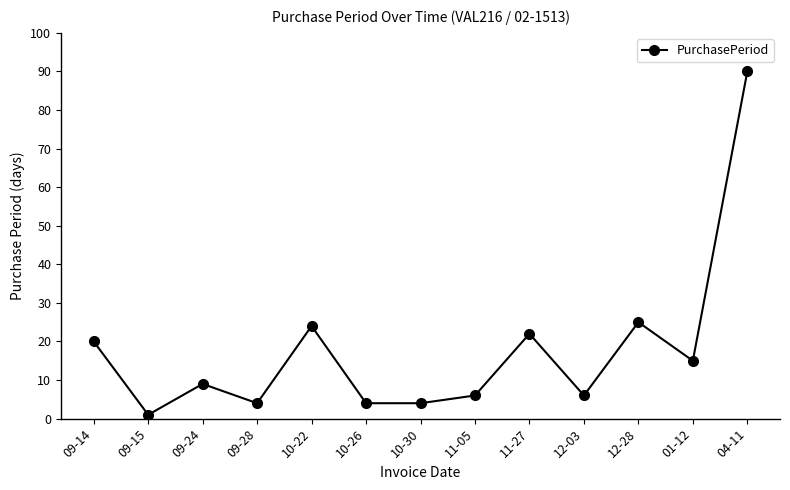

What is the greatest value displayed?

90